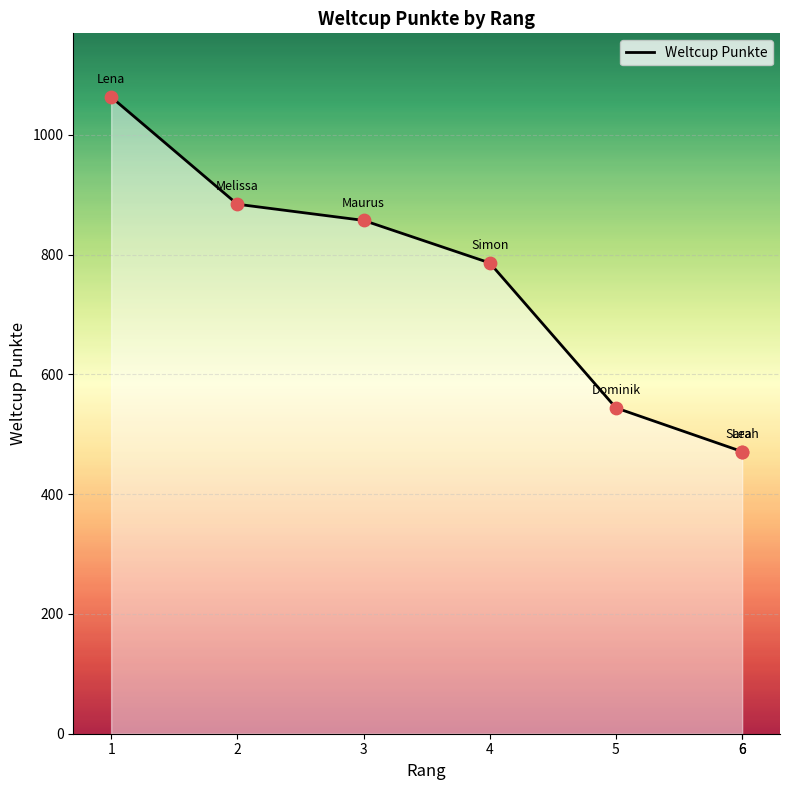

What is the change in value from 1 to 5?

-519